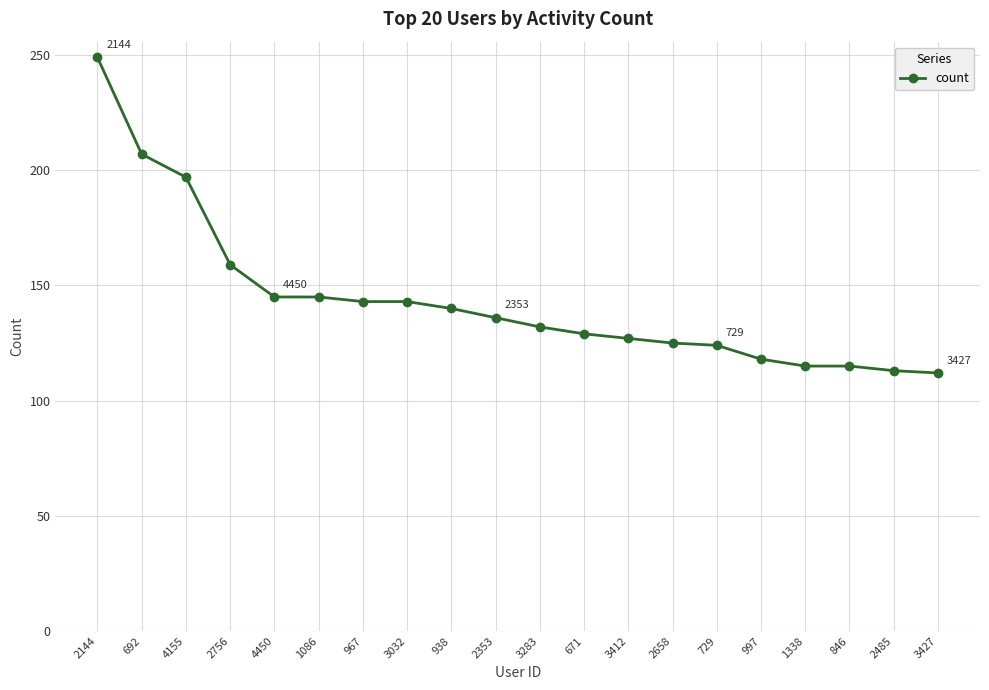

How many data points are less than 136?

10